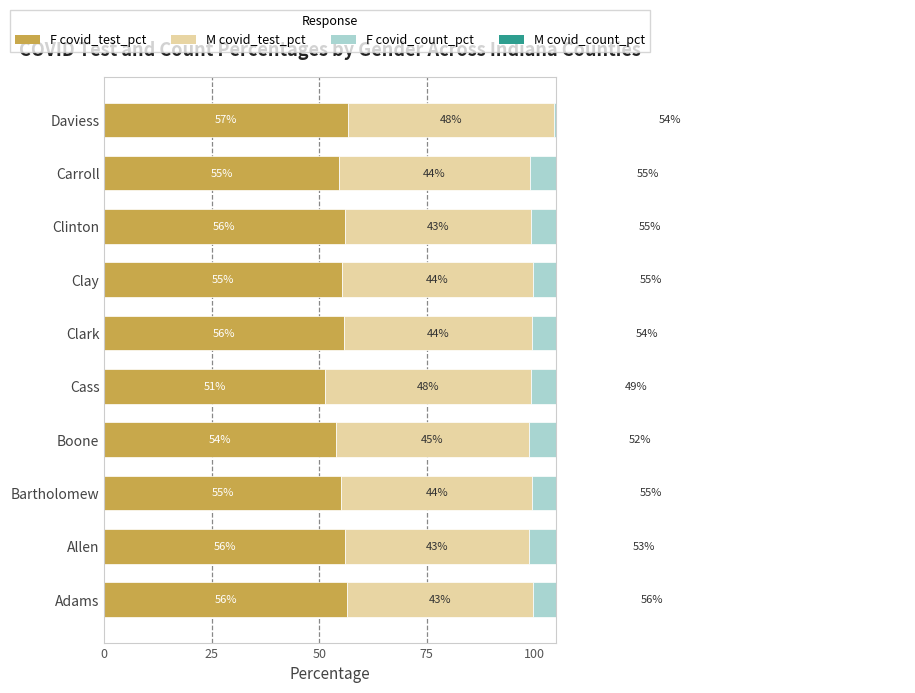

What is the value of the F covid_test_pct bar at the 10th from the left?

56.8